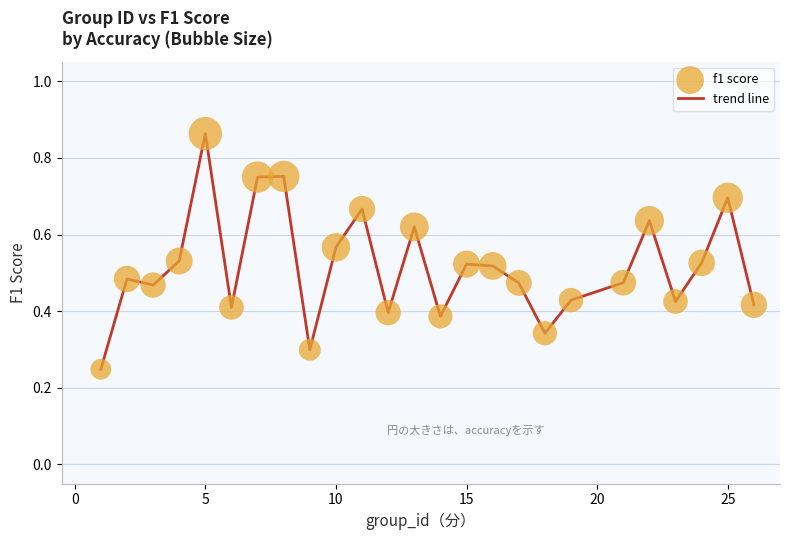

Is this an area chart (filled region under the line)?

No